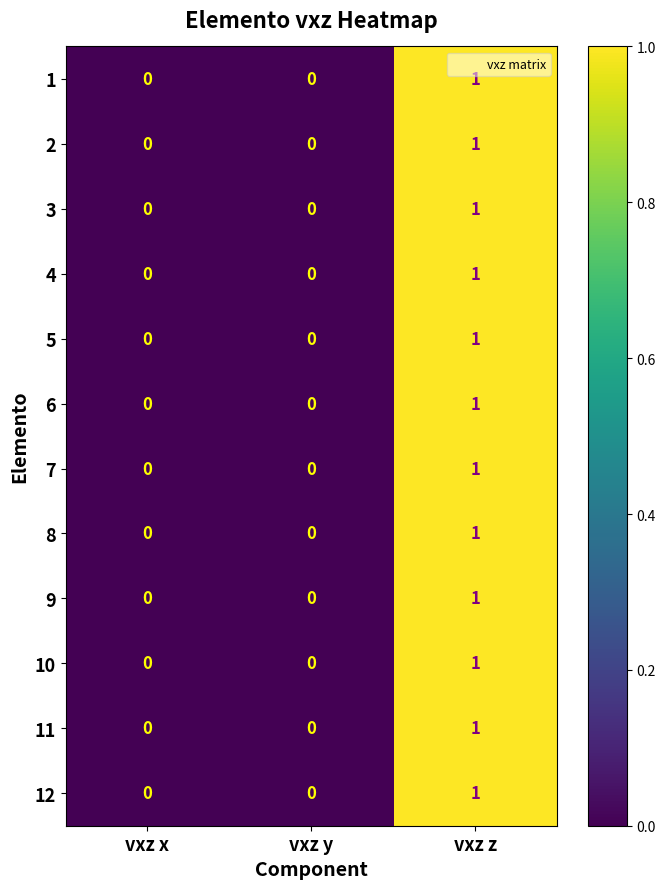

What is the total value across all series at vxz z?

12